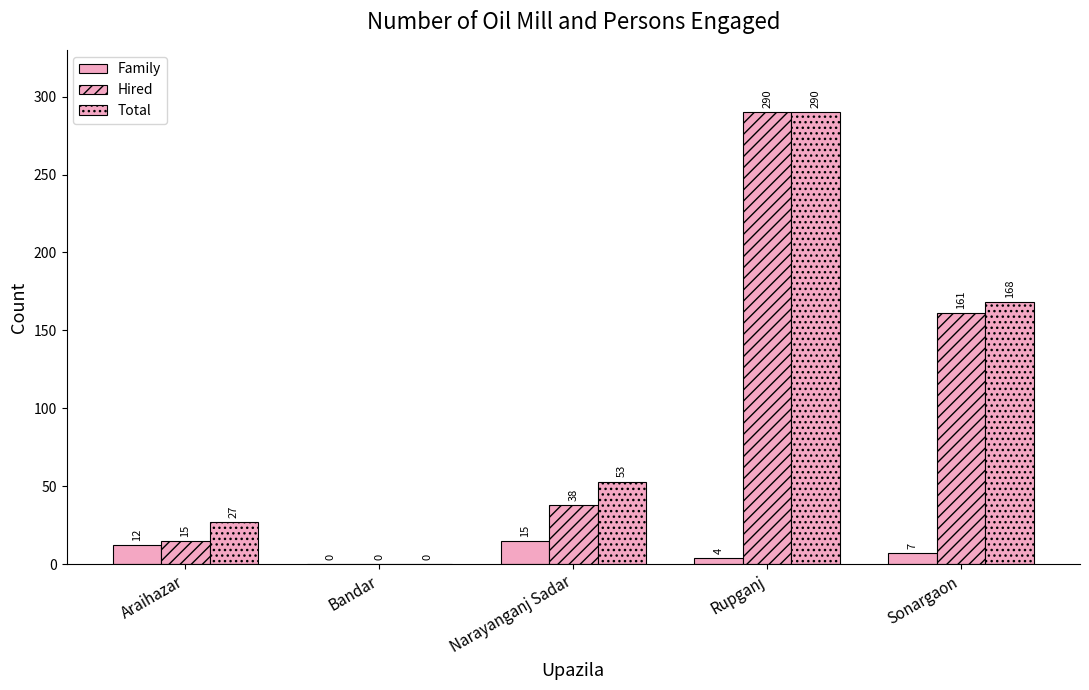

How many values in Total are above zero?

4